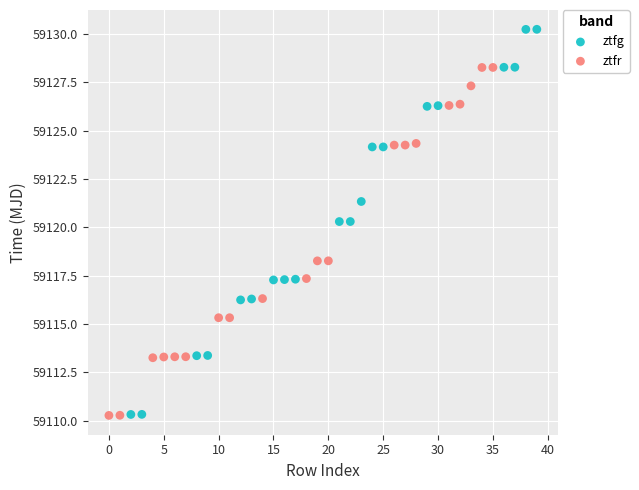

Which series reaches the maximum Y coordinate?

ztfg